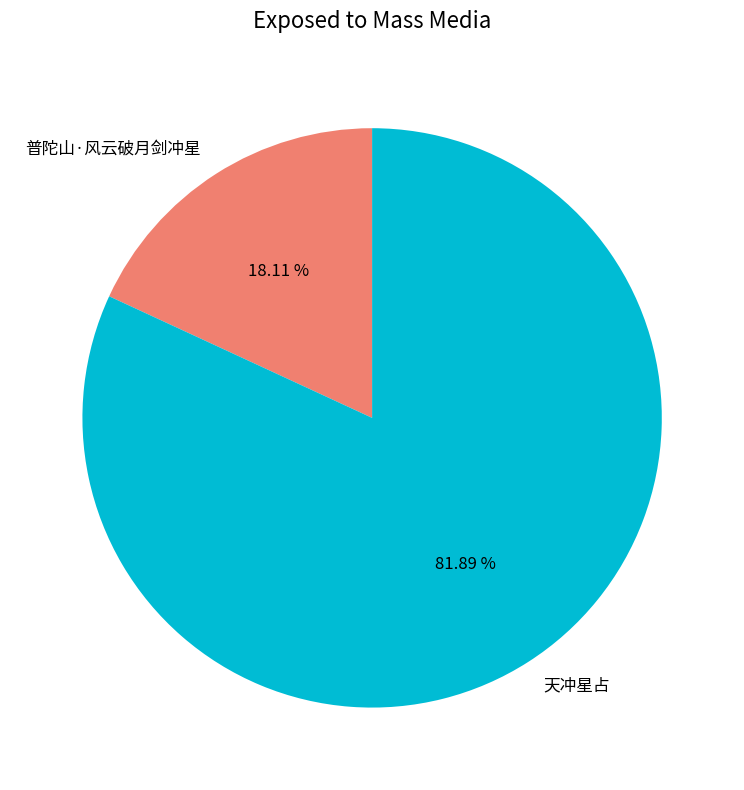

What is the ratio of the value at 普陀山·风云破月剑冲星 to the value at 天冲星占?

0.2